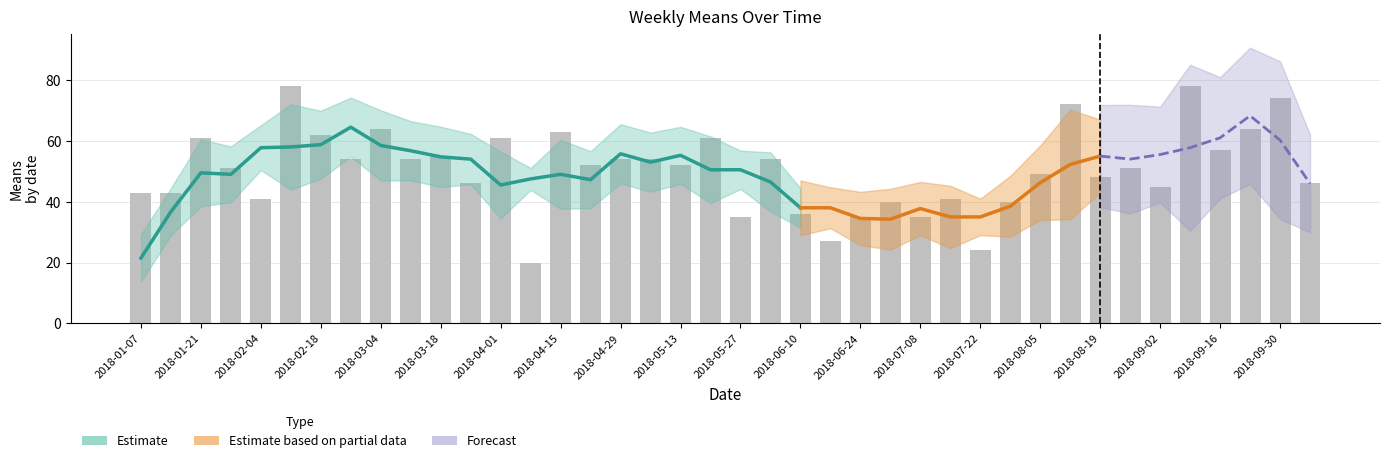

At which label is the value closest to 49?

2018-08-05